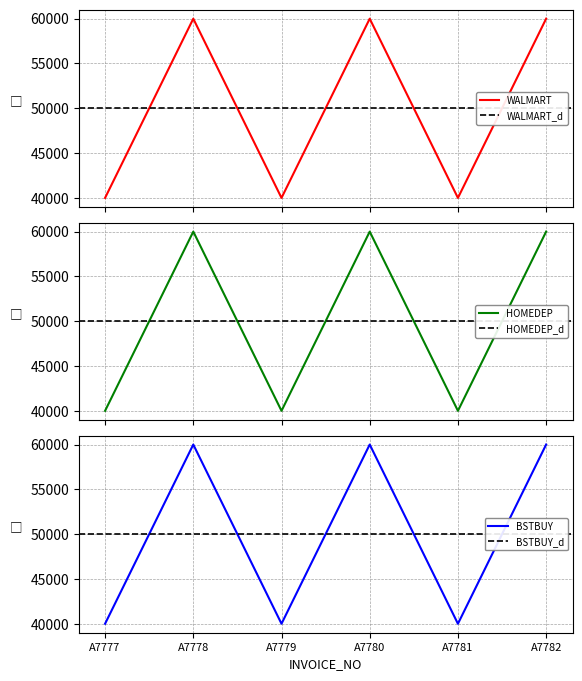

What is the sum of all HOMEDEP values?

300000